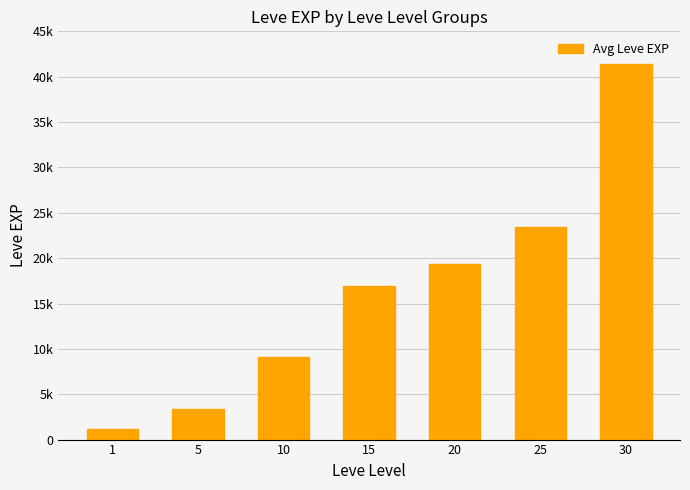

Count the number of values greater than 16915.

3